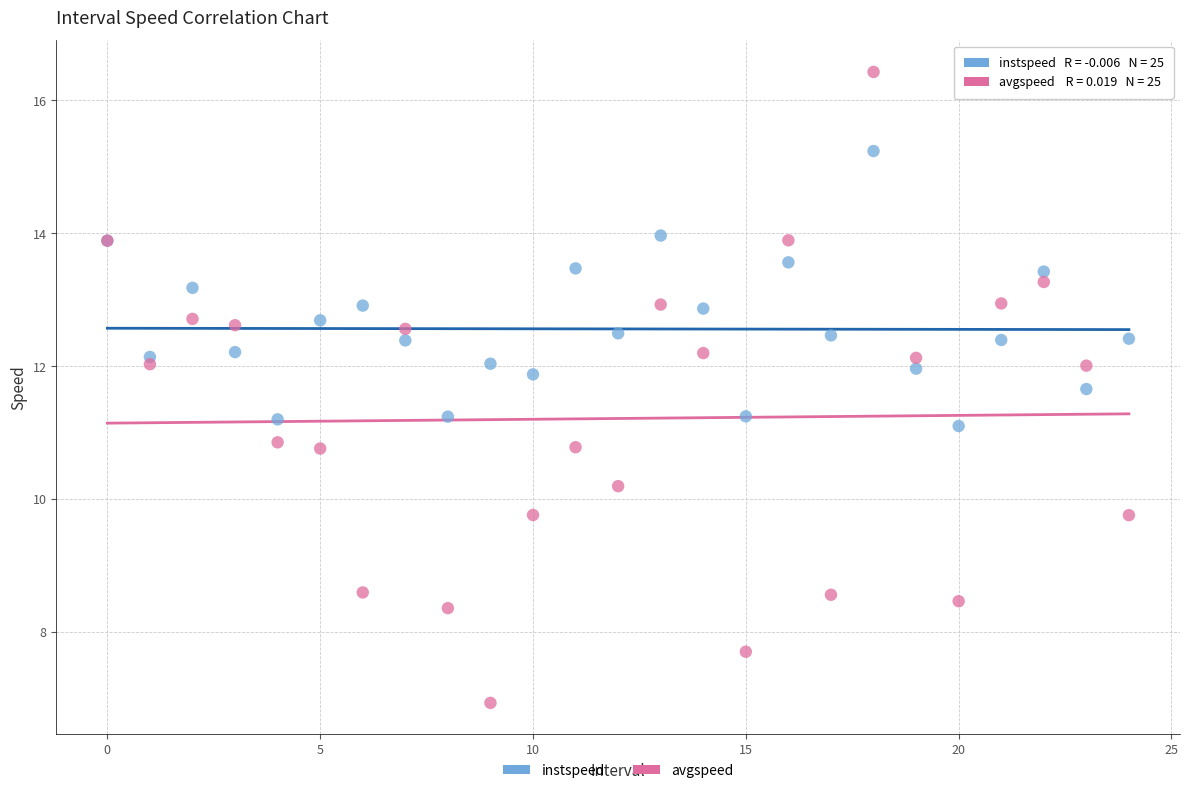

Which series contains the highest Y value?

avgspeed